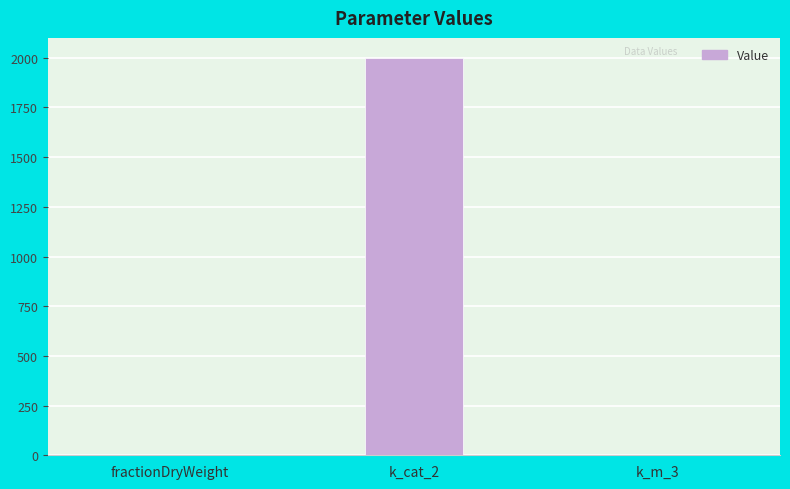

What is the greatest value displayed?

2000.0